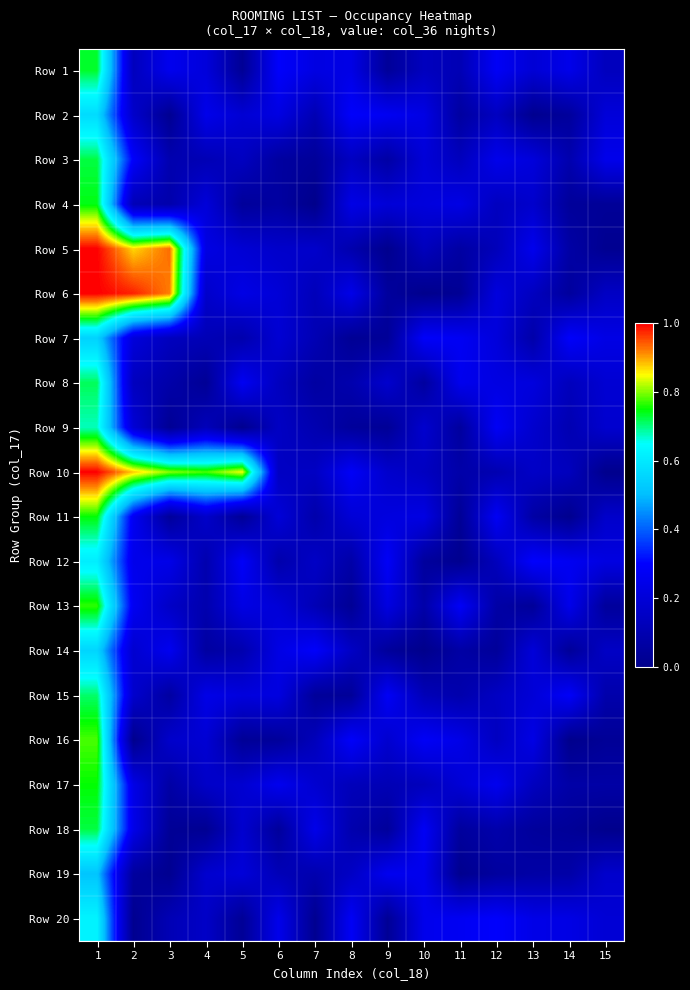

Between 8 and 11, which is larger?

8